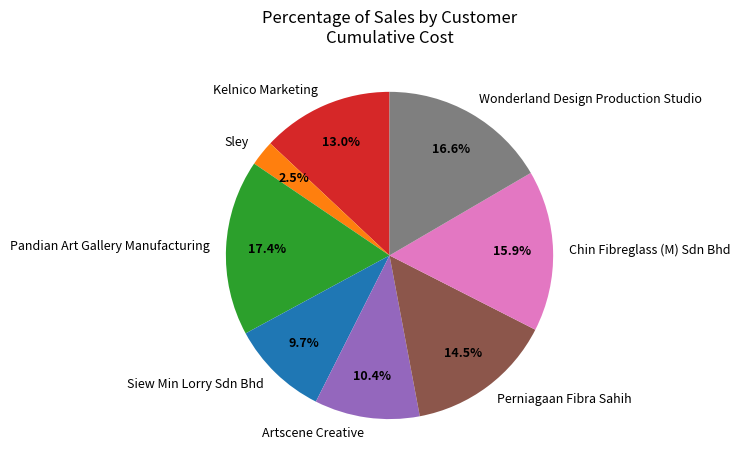

Is there any slice that represents more than half of the pie?

No